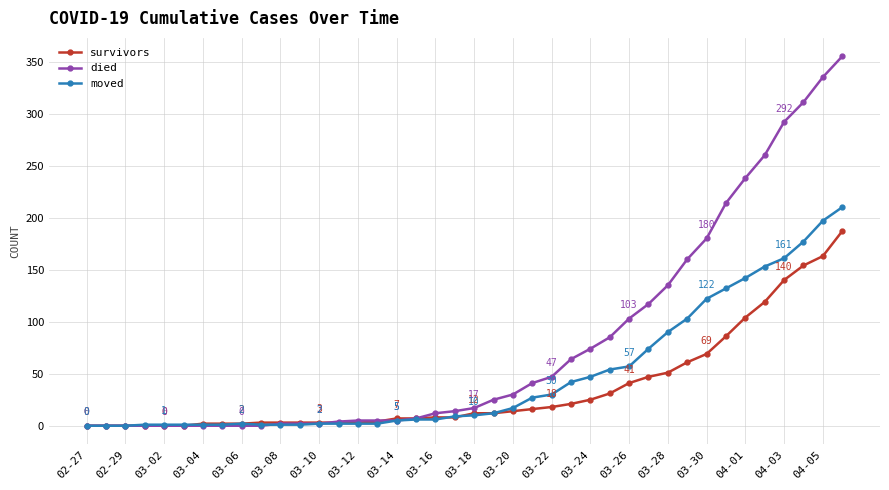

Which series has the widest spread of values?

died